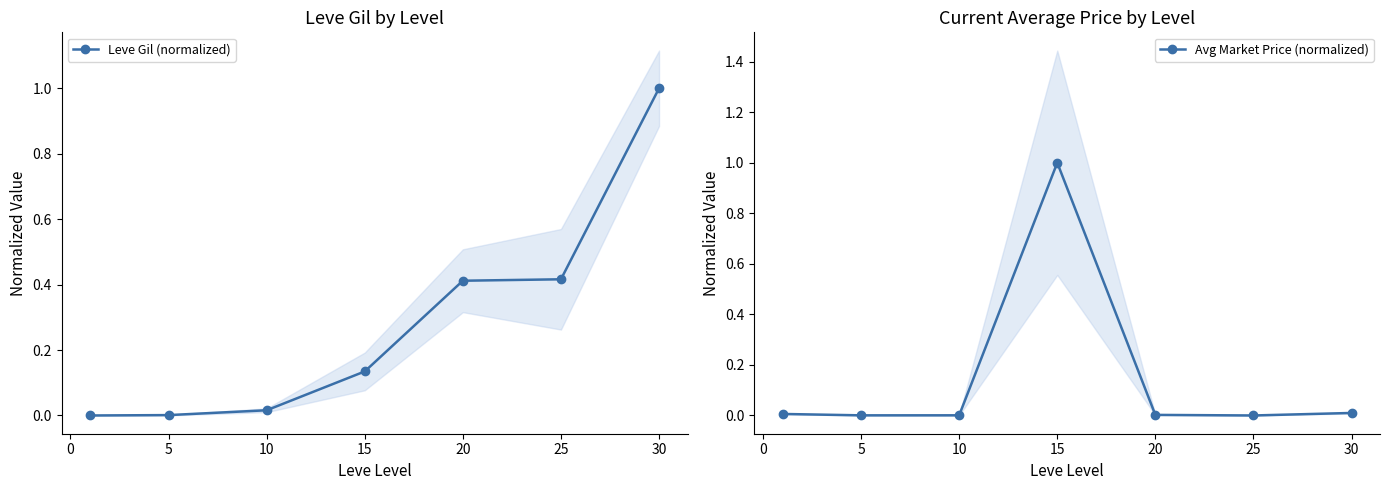

The Leve Gil (normalized) series shows 0.2 at 15. True or false?

False